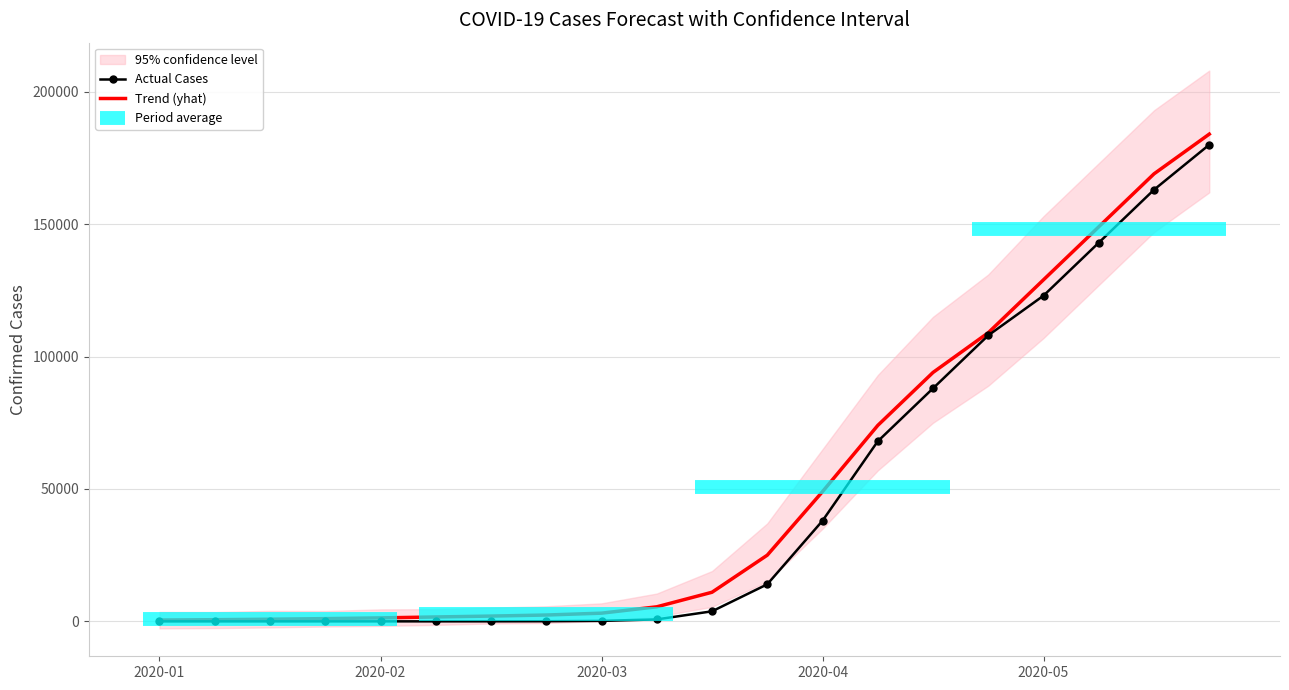

What is the value of the Actual Cases point at the 5th from the left?

9.0